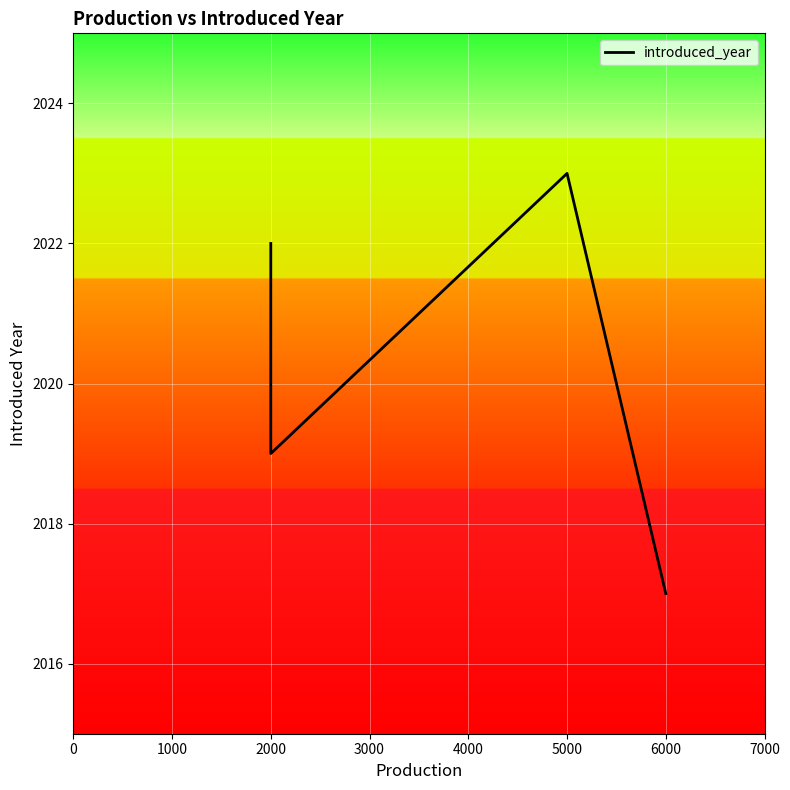

Is it true that the value at 6000 is 2703?

False